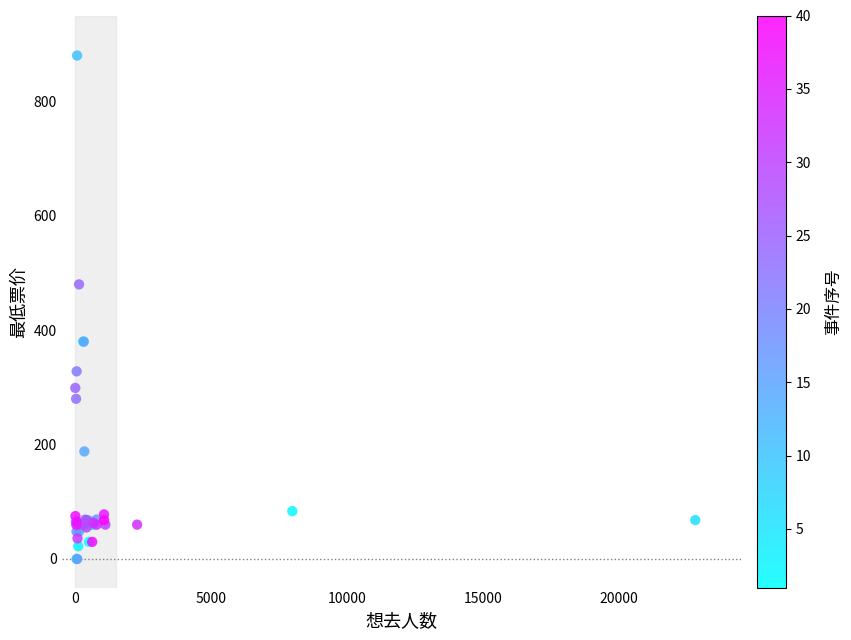

What Y value in the scatter plot is closest to 440?

480.0